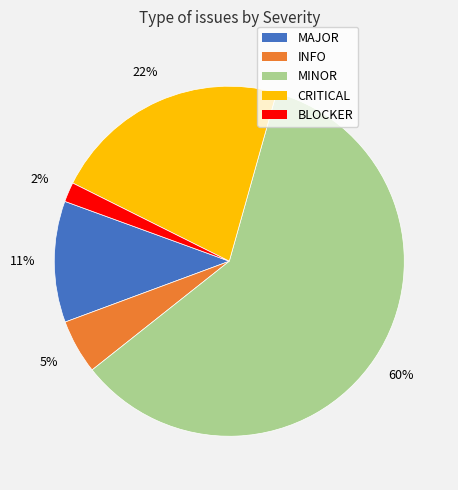

To the nearest percent, what is the difference between the largest and smallest slice percentages?

58%